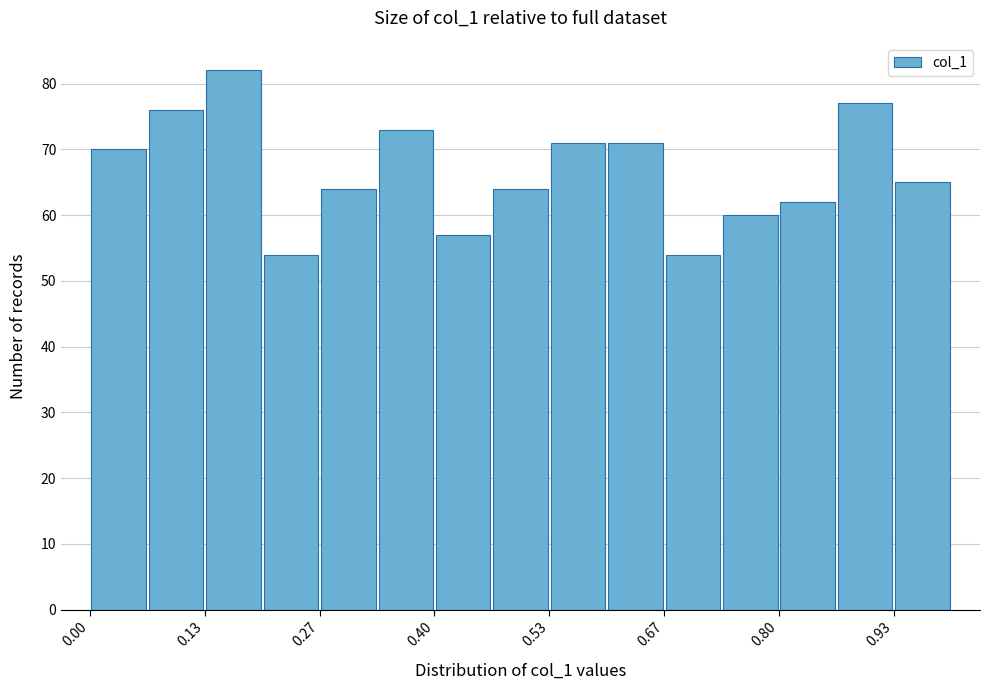

Read against the x-axis, roughly where is the centre of the tallest bar?

0.16